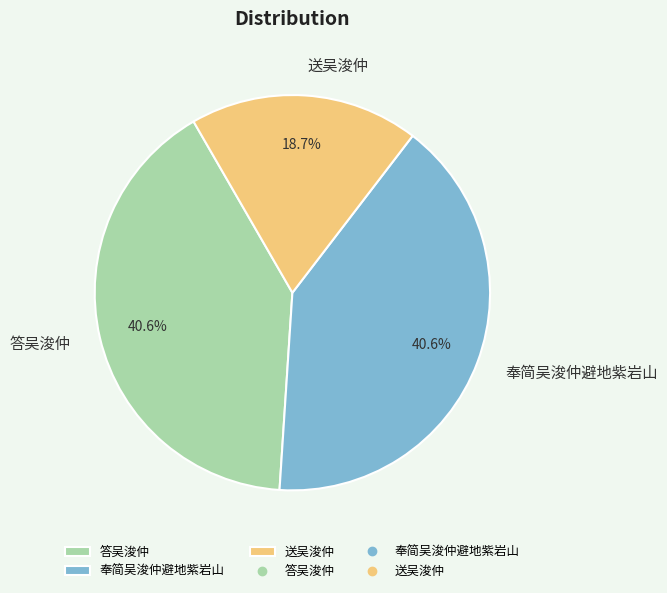

Is there any slice that represents more than half of the pie?

No